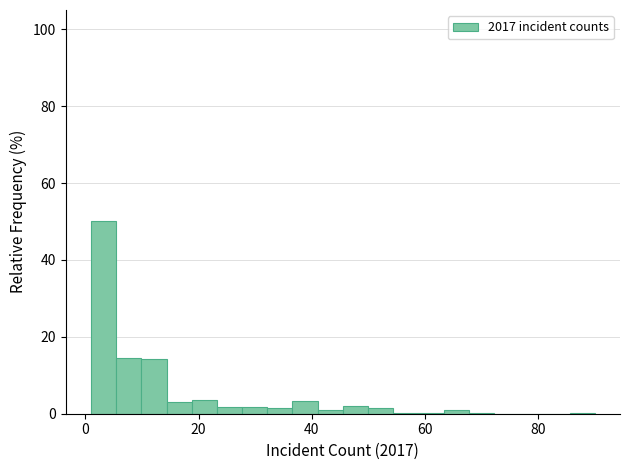

Around what value on the x-axis is the tallest bar? Give the approximate position of its centre, as read against the axis.

4